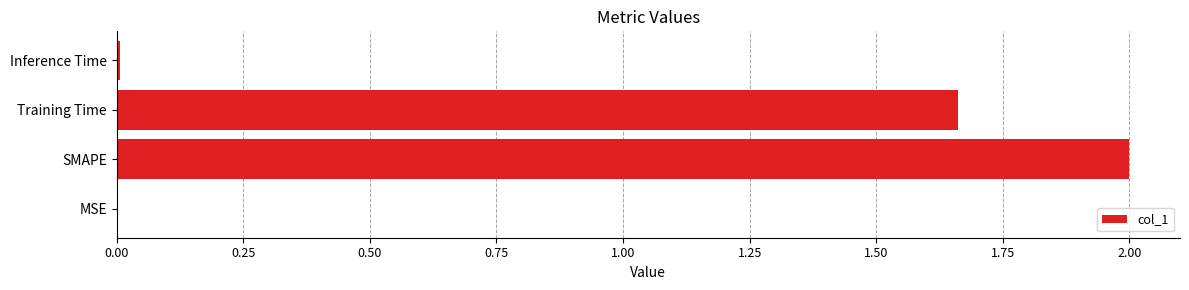

At which label is the value closest to 1?

Training Time